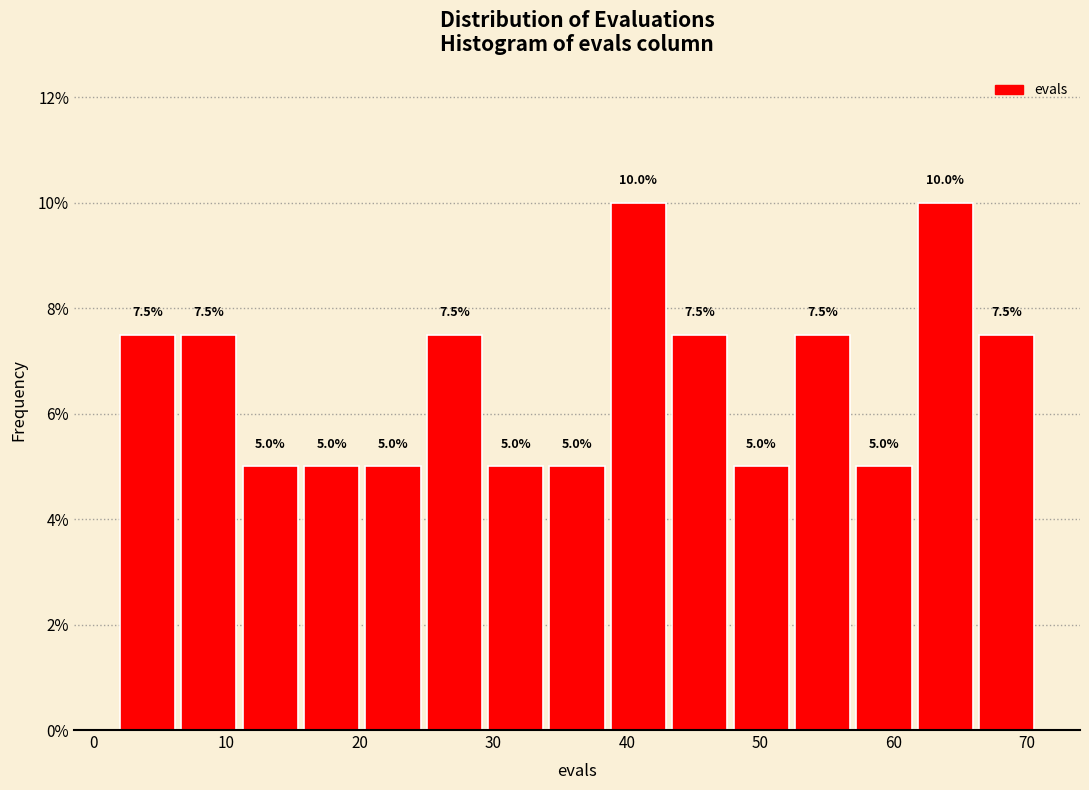

Reading left to right, transcribe this chart: for each bar, give the range it covers on the x-axis and its height. The bar edges are not printed on the chart, so give them approximately, as read against the axis.

2.0 to 6.6: 7.5
6.6 to 11.2: 7.5
11.2 to 15.8: 5.0
15.8 to 20.4: 5.0
20.4 to 25.0: 5.0
25.0 to 29.6: 7.5
29.6 to 34.2: 5.0
34.2 to 38.8: 5.0
38.8 to 43.4: 10.0
43.4 to 48.0: 7.5
48.0 to 52.6: 5.0
52.6 to 57.2: 7.5
57.2 to 61.8: 5.0
61.8 to 66.4: 10.0
66.4 to 71.0: 7.5